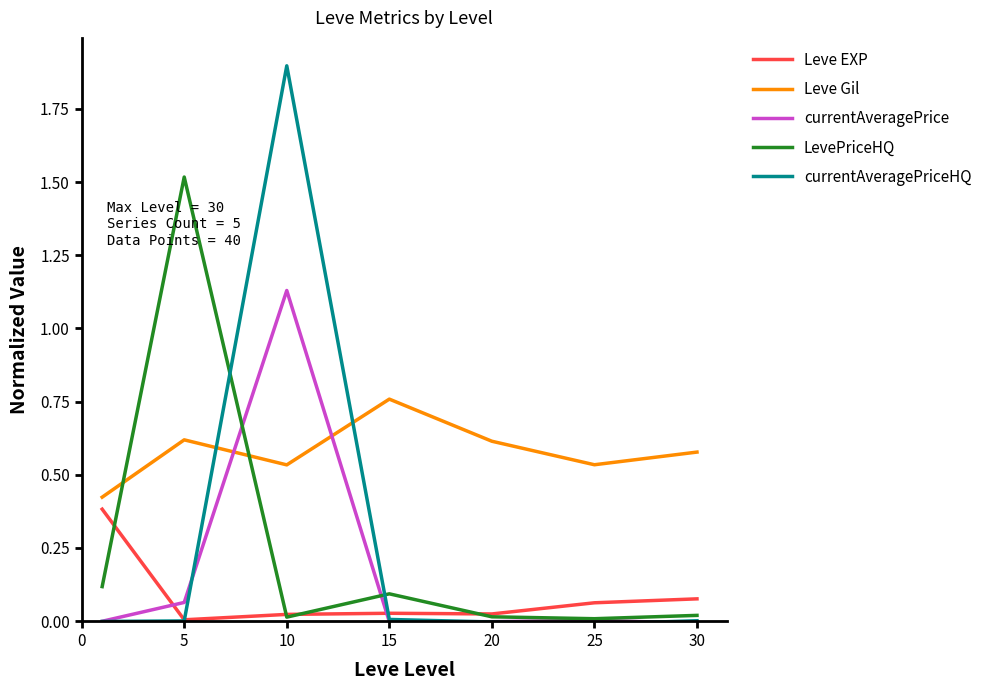

Which series ends up on top after the final intersection of LevePriceHQ and Leve EXP?

Leve EXP